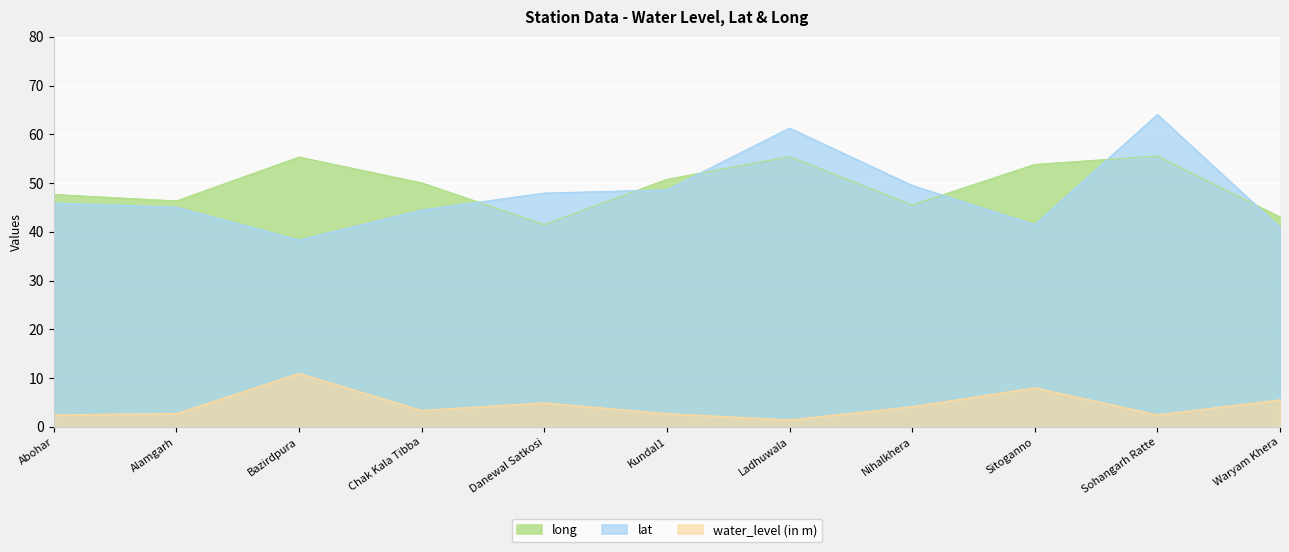

Reading right to left, transcribe all the data shown in this chart.

water_level (in m): 5.6	2.5	8.0	4.2	1.4	2.7	4.9	3.4	11.0	2.7	2.5
lat: 40.9	64.1	41.5	49.5	61.3	48.6	47.9	44.5	38.3	45.1	45.9
long: 43.0	55.6	53.8	45.5	55.4	50.8	41.5	50.0	55.3	46.3	47.7